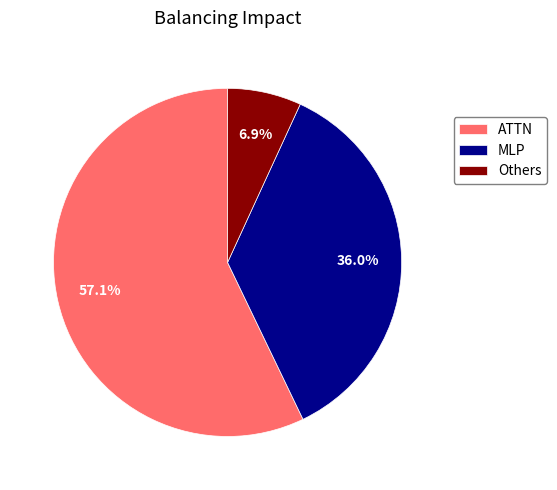

What is the largest slice in the pie chart?

ATTN